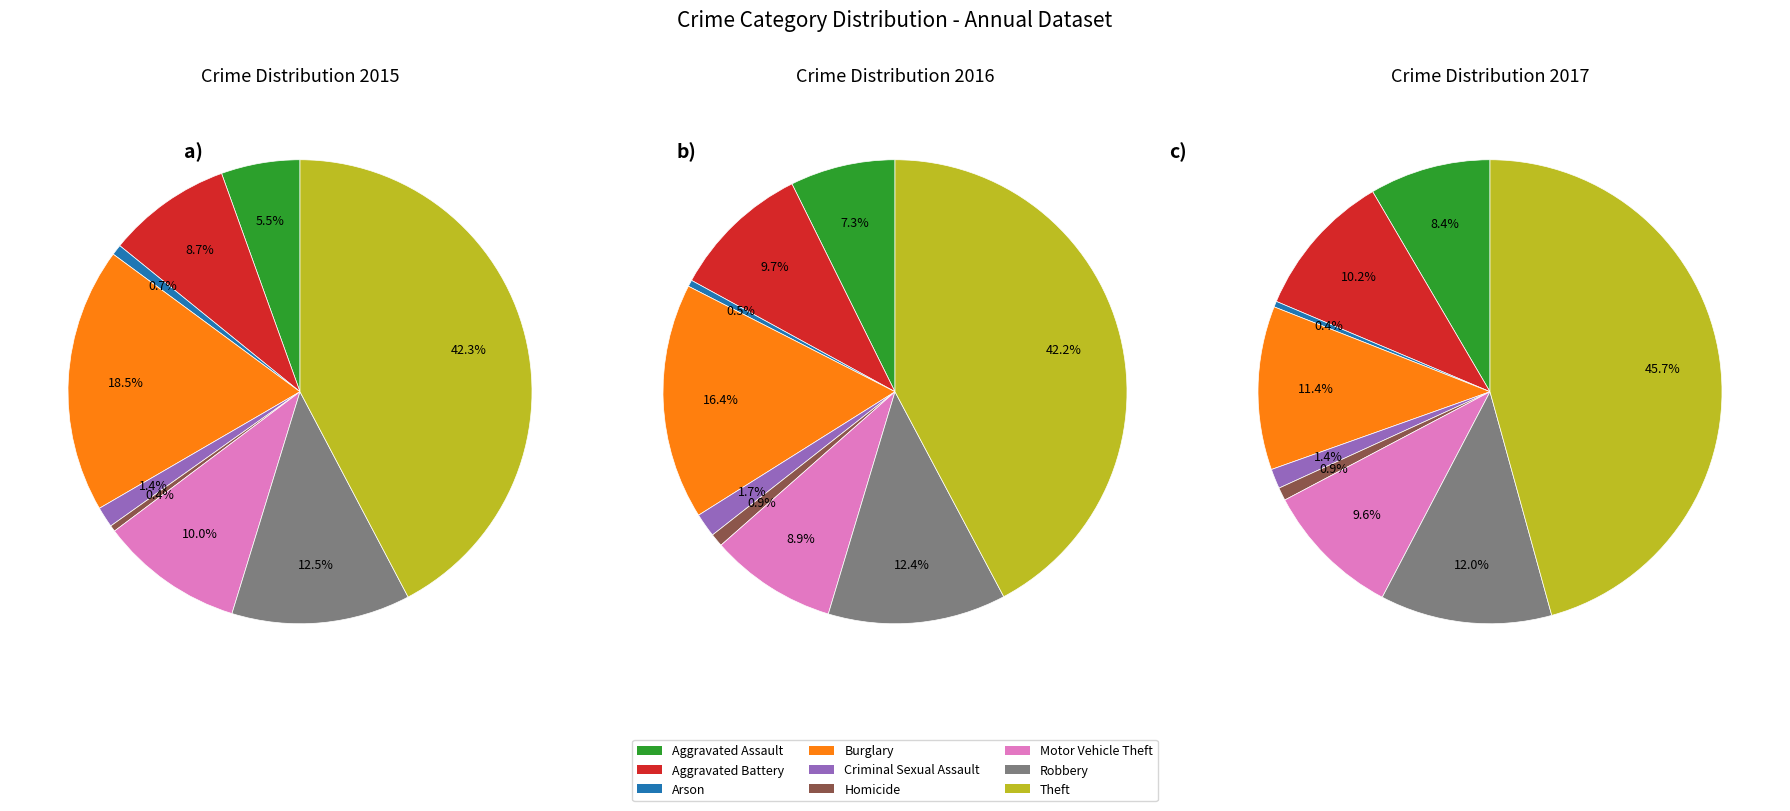

Does Aggravated Battery represent more than half of the total?

No